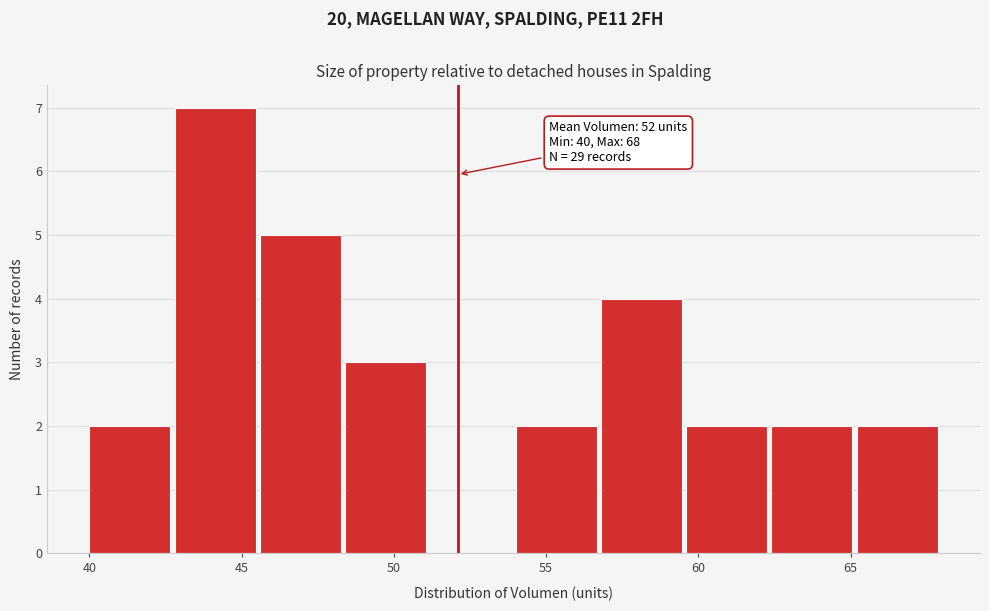

Over which range of the x-axis is the bar tallest?

42.8 to 45.6